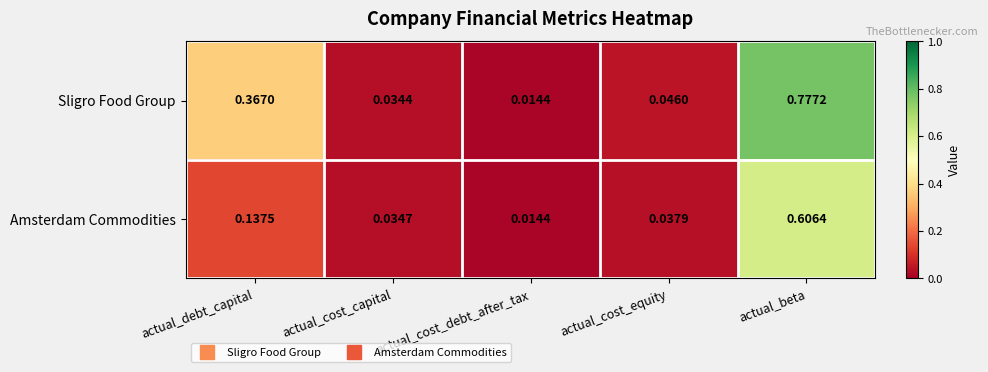

Between actual_cost_capital and actual_cost_equity, which series saw the biggest shift?

Sligro Food Group